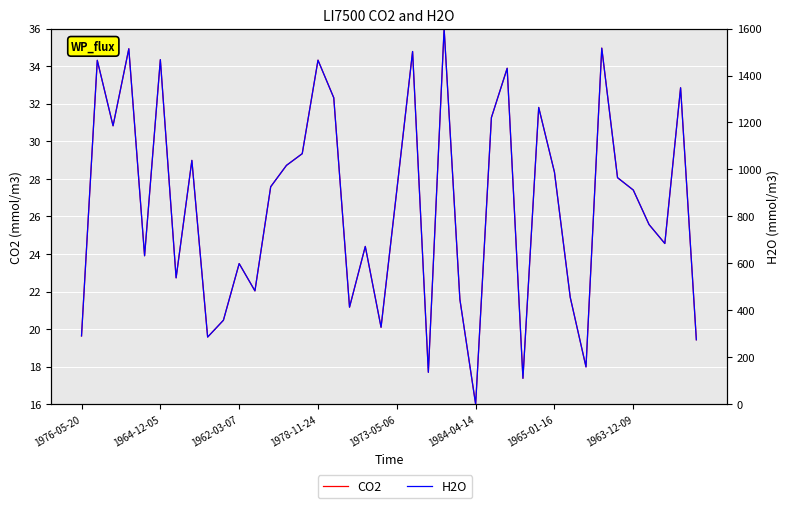

What is the spread (max minus min) of values at 37?

660.1